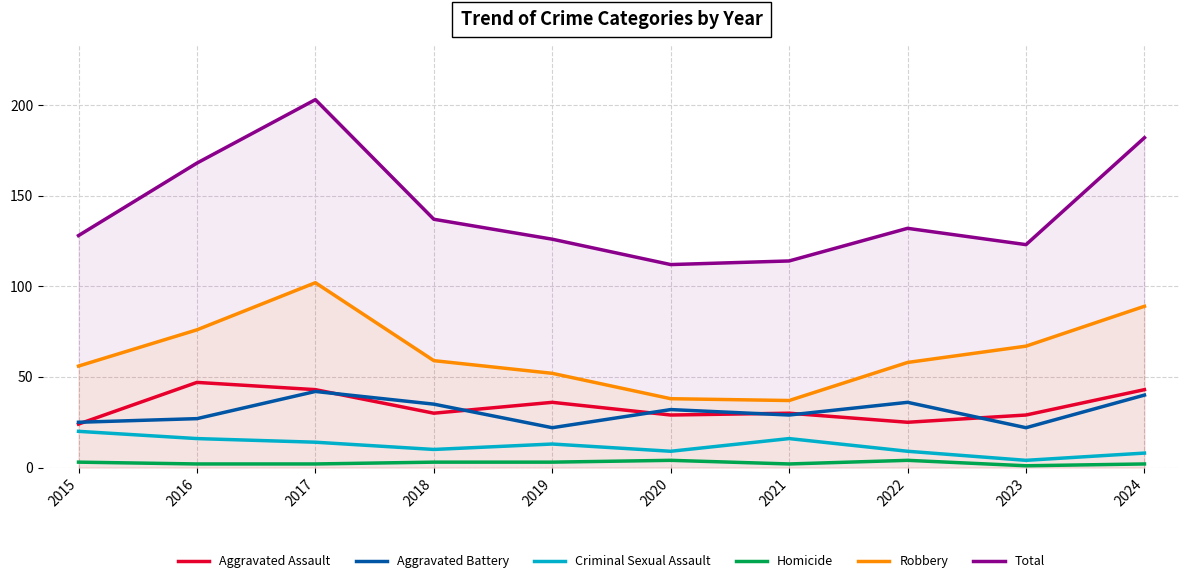

How many categories are shown in the chart?

10